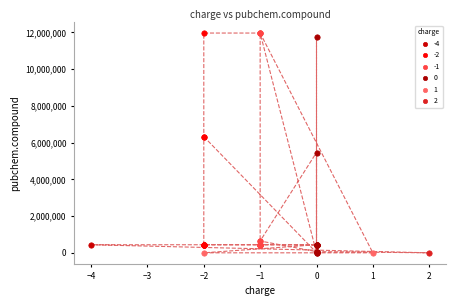

What are all the series names shown in the legend?

-4, -2, -1, 0, 1, 2